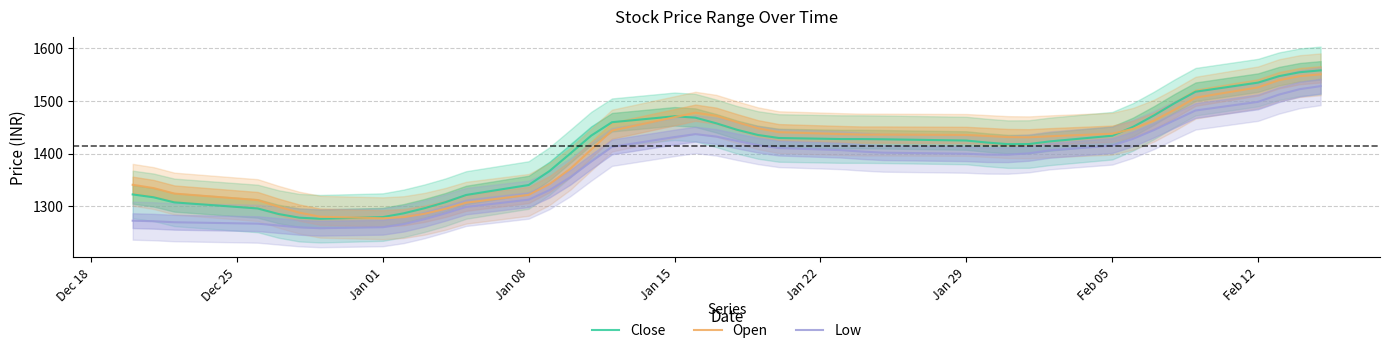

How many intersections are there between Close and Open?

3